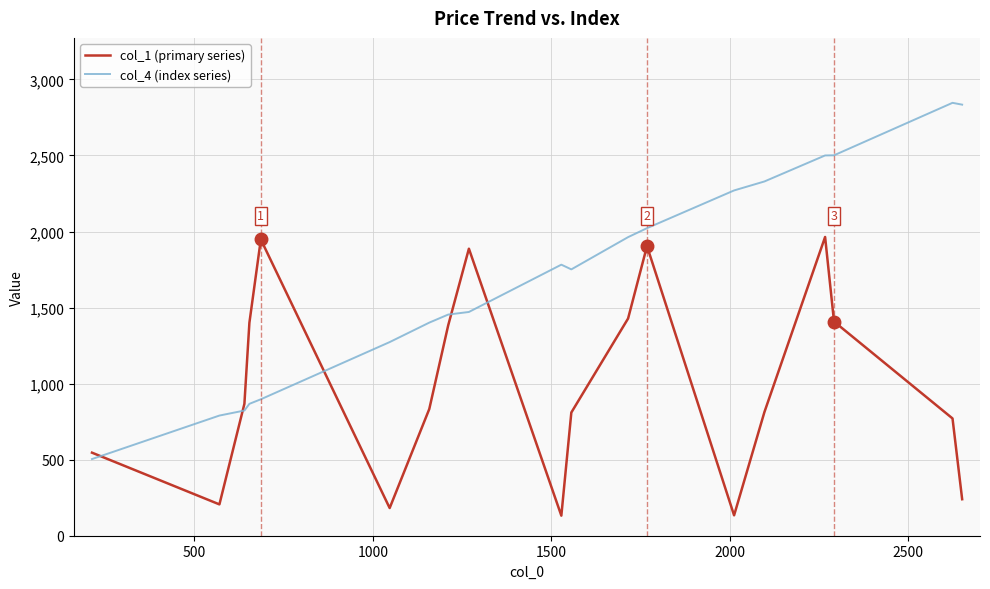

What is the highest value of the col_1 (primary series) series?

1964